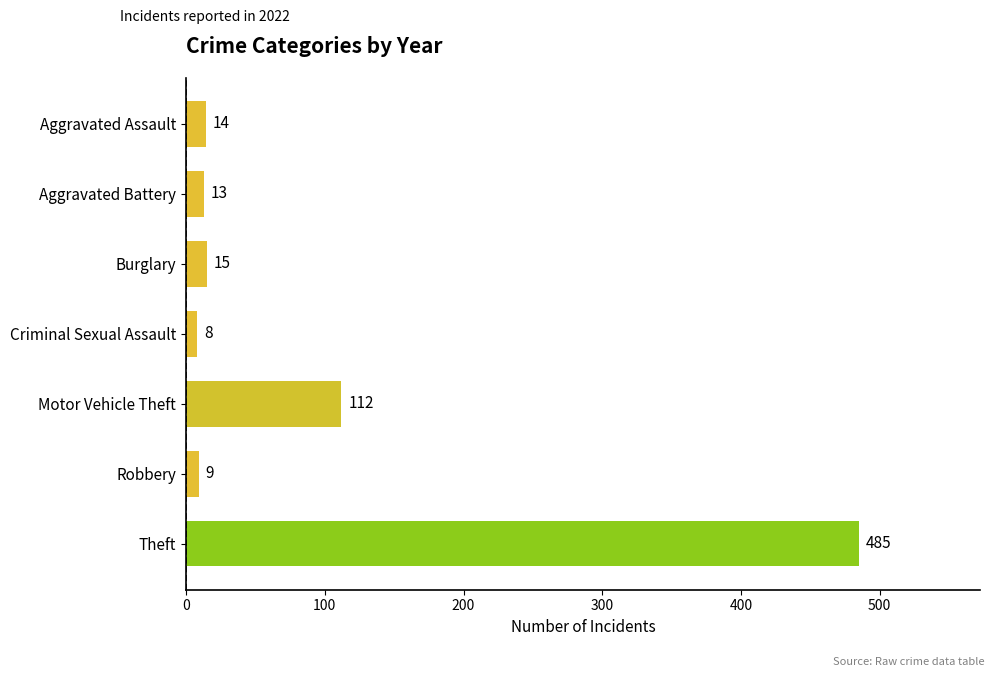

Reading top to bottom, list all the values displayed in this chart.

14	13	15	8	112	9	485